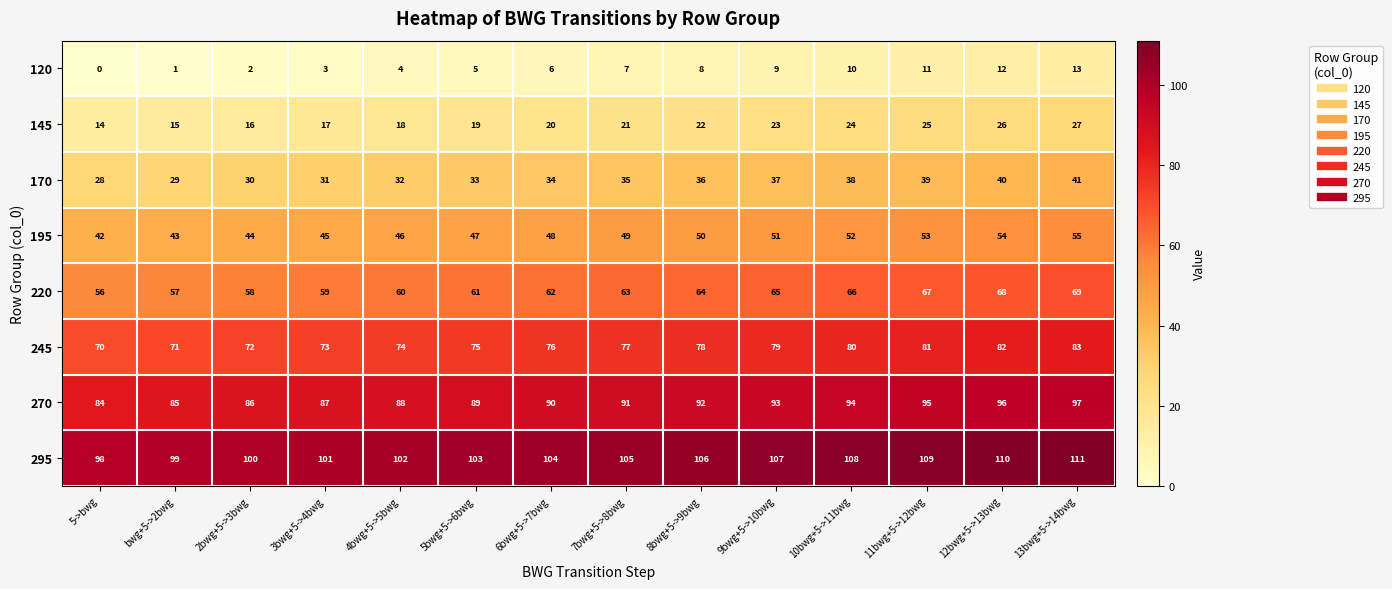

What is the maximum value shown in the chart?

111